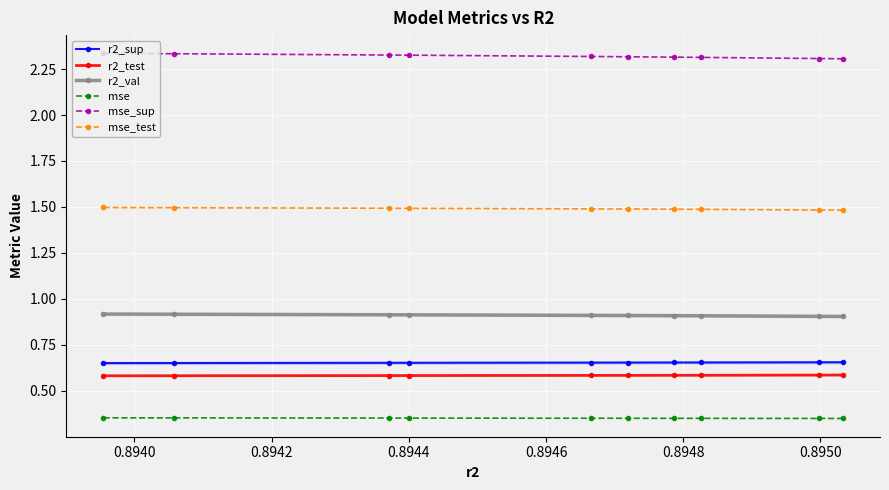

What are all the series names shown in the legend?

r2_sup, r2_test, r2_val, mse, mse_sup, mse_test